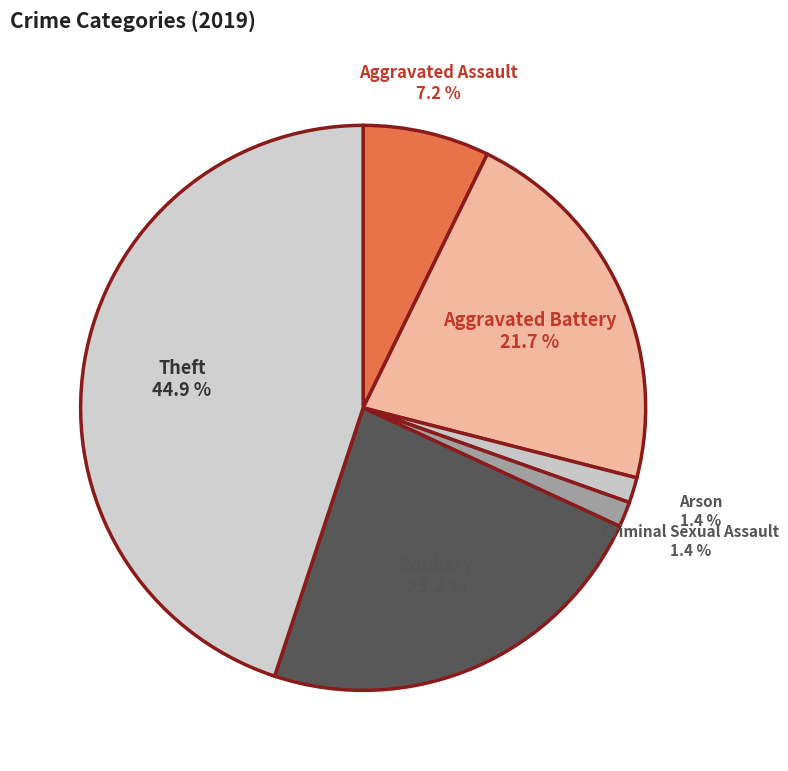

Which has a higher value, Arson or Theft?

Theft